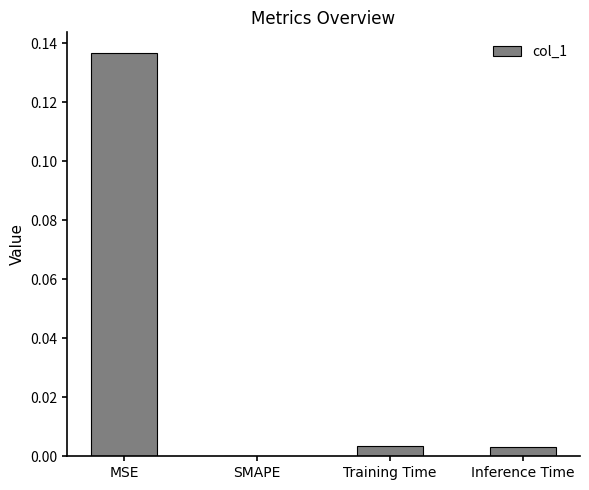

Which has a higher value, Training Time or SMAPE?

Training Time